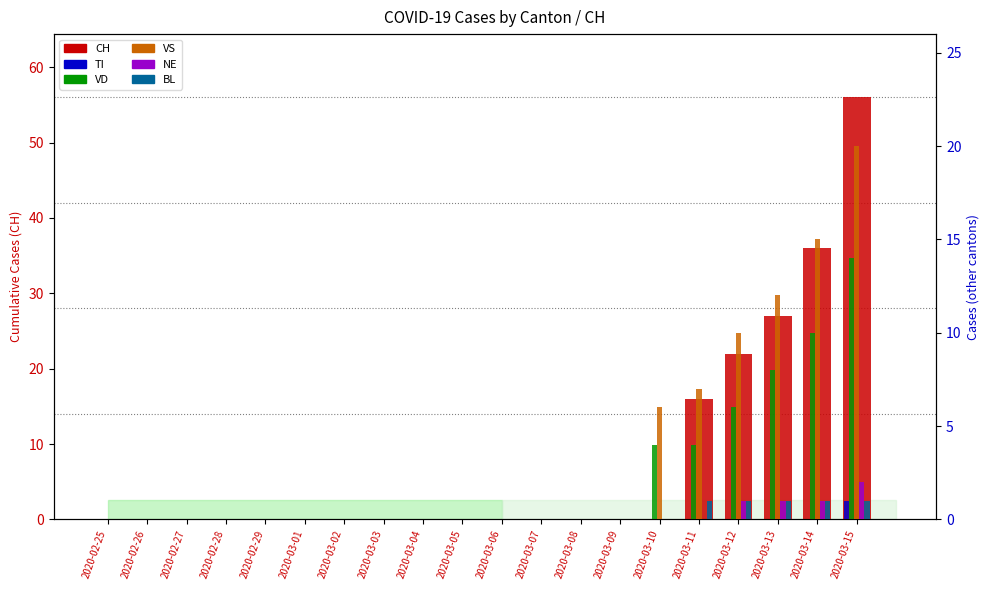

What is the label of the 6th bar from the left?

2020-03-01